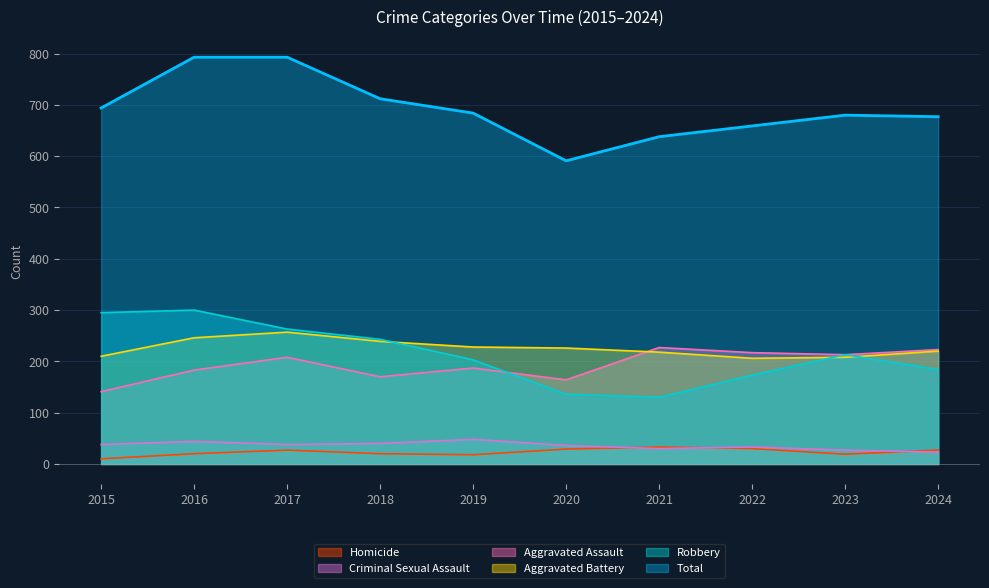

True or false: Homicide and Aggravated Battery cross at least once.

False